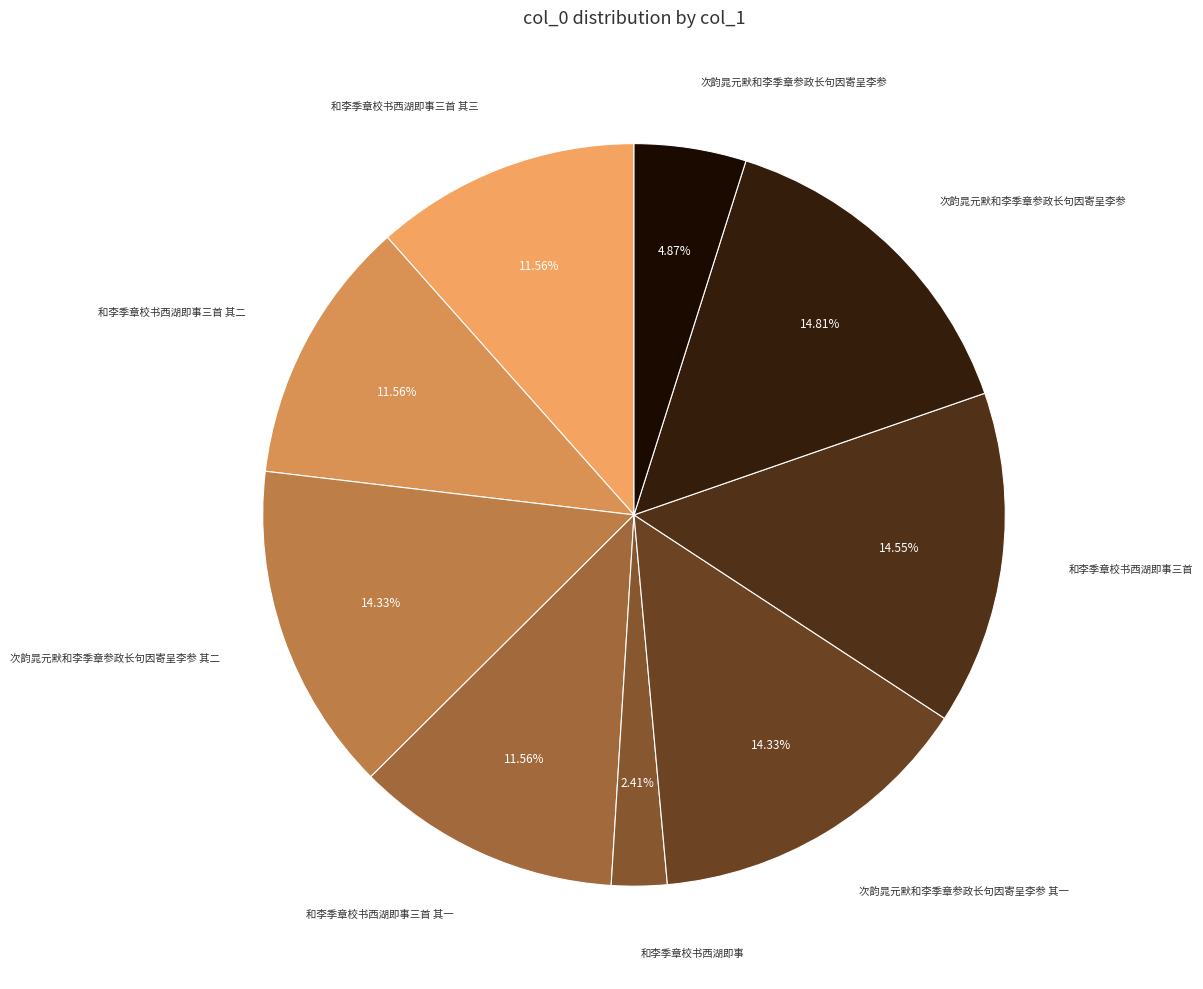

How many slices are in this pie chart?

9